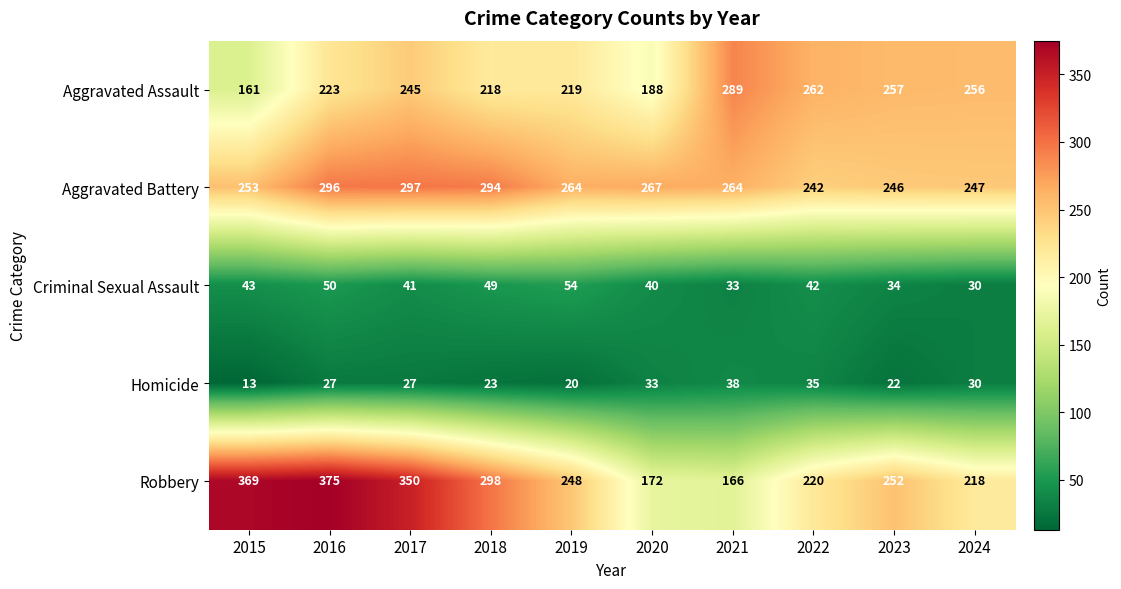

What is the minimum value shown in the chart?

13